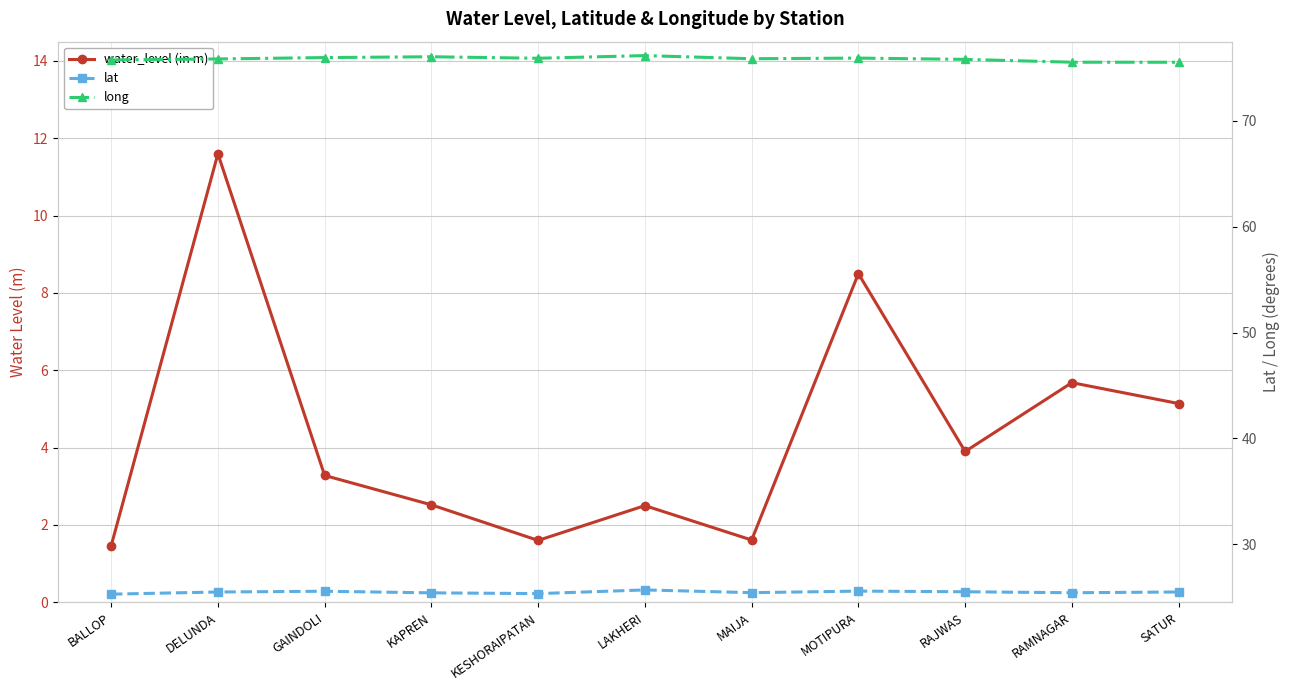

Reading left to right, transcribe all the data shown in this chart.

water_level (in m): BALLOP=1.5	DELUNDA=11.6	GAINDOLI=3.3	KAPREN=2.5	KESHORAIPATAN=1.6	LAKHERI=2.5	MAIJA=1.6	MOTIPURA=8.5	RAJWAS=3.9	RAMNAGAR=5.7	SATUR=5.1
lat: BALLOP=25.3	DELUNDA=25.5	GAINDOLI=25.5	KAPREN=25.4	KESHORAIPATAN=25.3	LAKHERI=25.7	MAIJA=25.4	MOTIPURA=25.6	RAJWAS=25.5	RAMNAGAR=25.4	SATUR=25.5
long: BALLOP=75.8	DELUNDA=75.9	GAINDOLI=76.0	KAPREN=76.1	KESHORAIPATAN=75.9	LAKHERI=76.2	MAIJA=75.9	MOTIPURA=75.9	RAJWAS=75.8	RAMNAGAR=75.6	SATUR=75.6